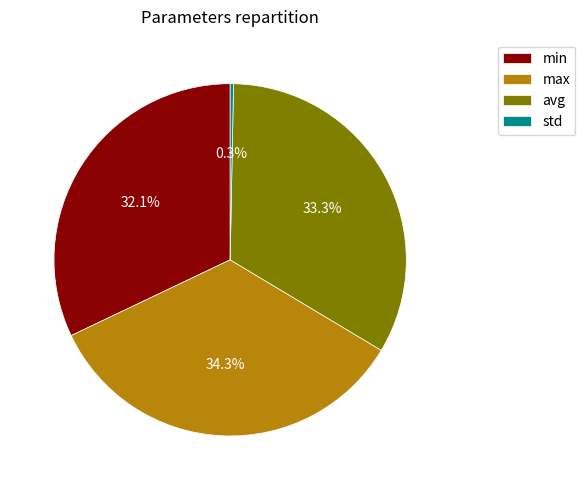

Count the number of slices in the pie.

4